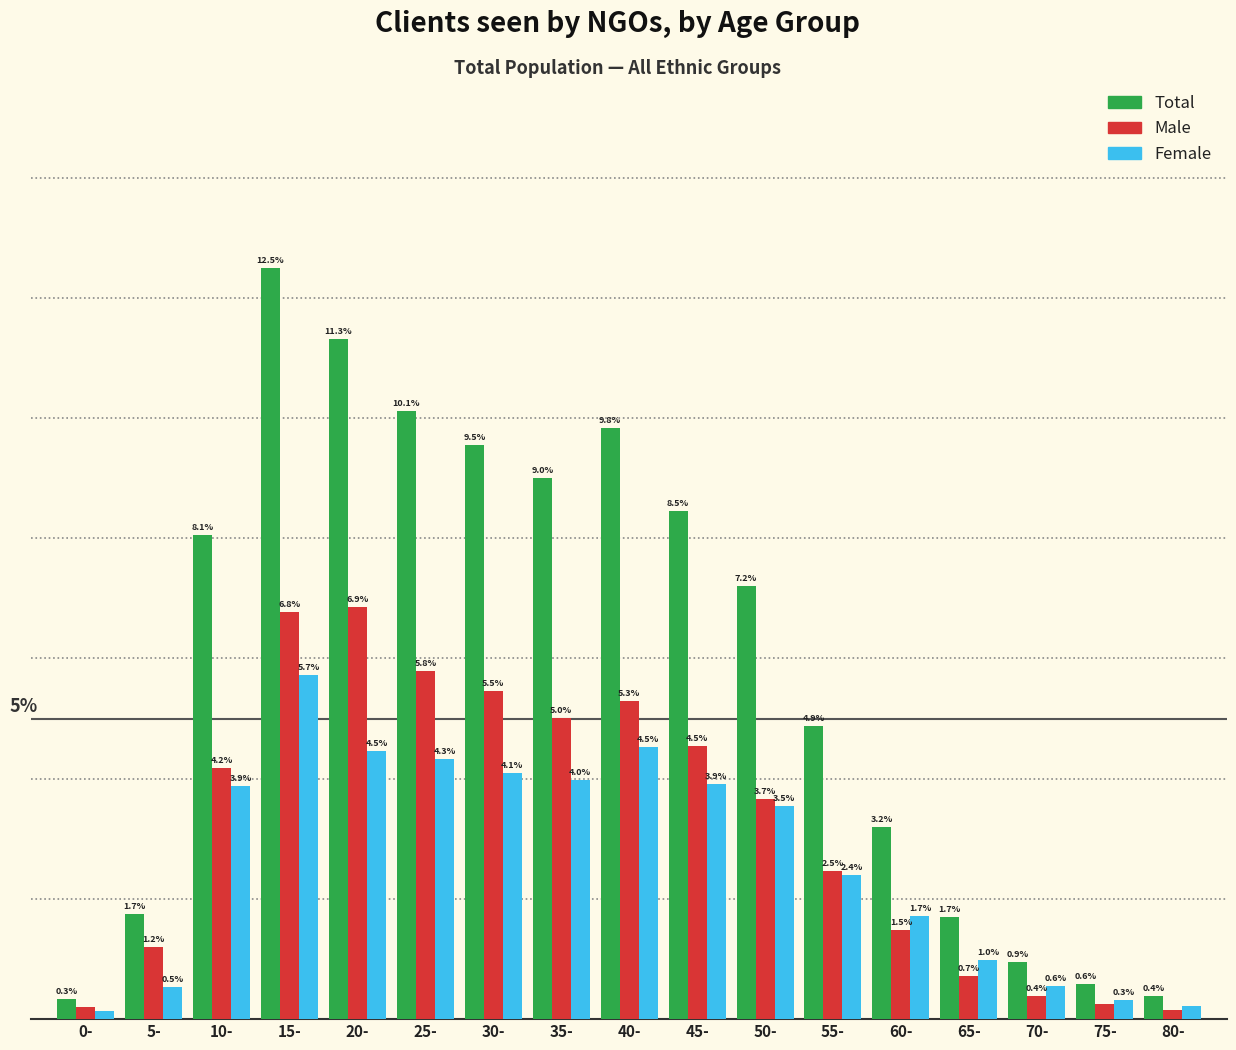

At which category is the sum across all series the highest?

15-